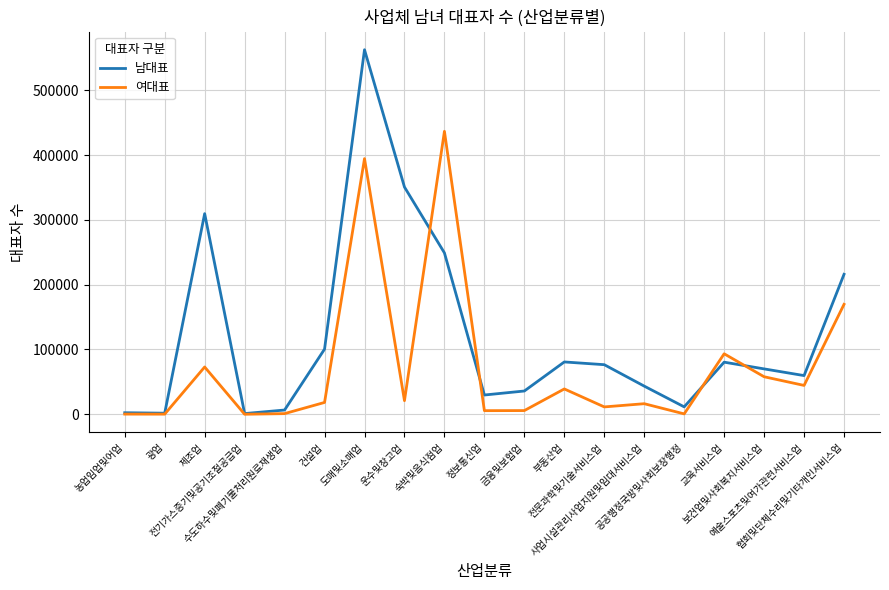

Which series has the largest total across all categories?

남대표